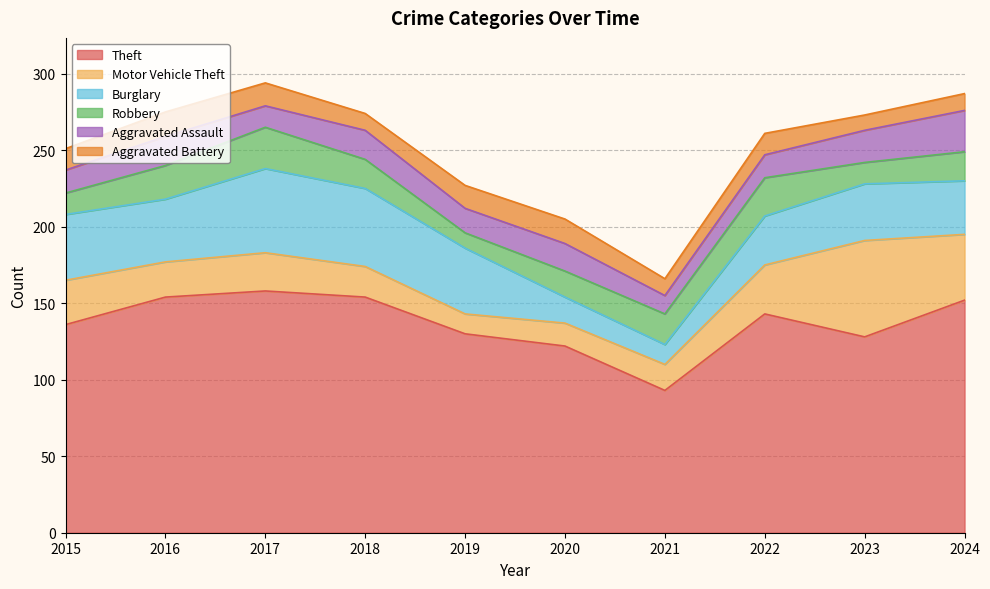

What is the sum of all Theft values?

1370